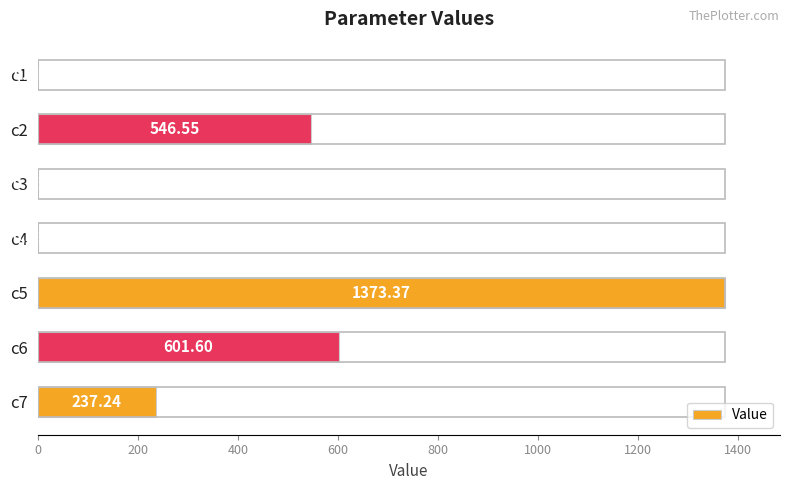

Which category has the highest value across all series?

c5